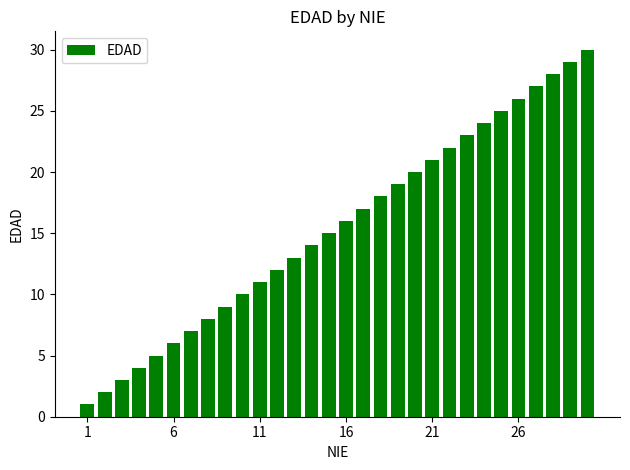

What is the difference between the maximum and second lowest values?

28